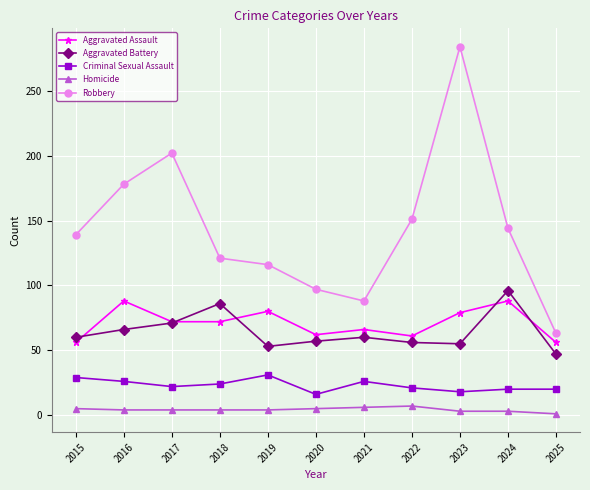

True or false: Homicide and Robbery cross at least once.

False